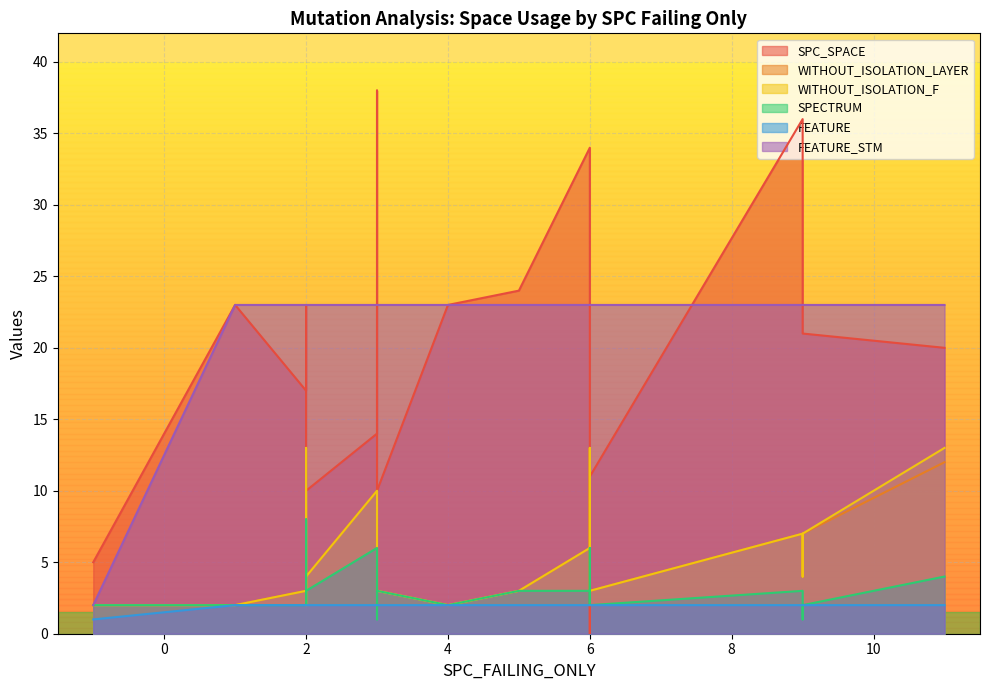

Which has a higher value, 4 or 5?

5